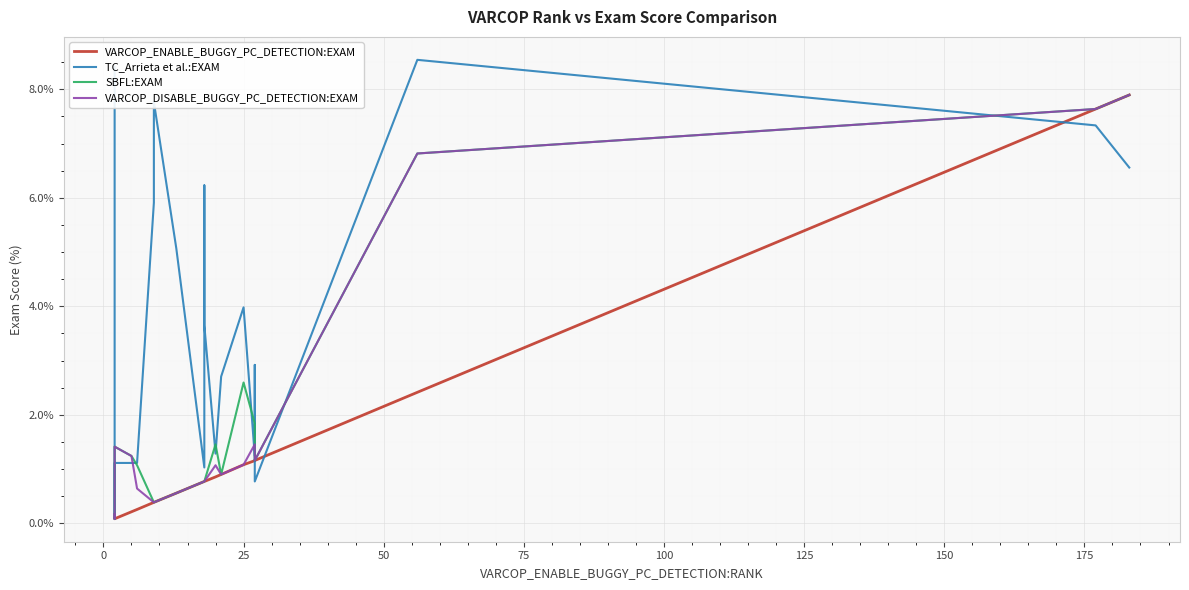

How many interior local valleys does the VARCOP_ENABLE_BUGGY_PC_DETECTION:EXAM series have?

1